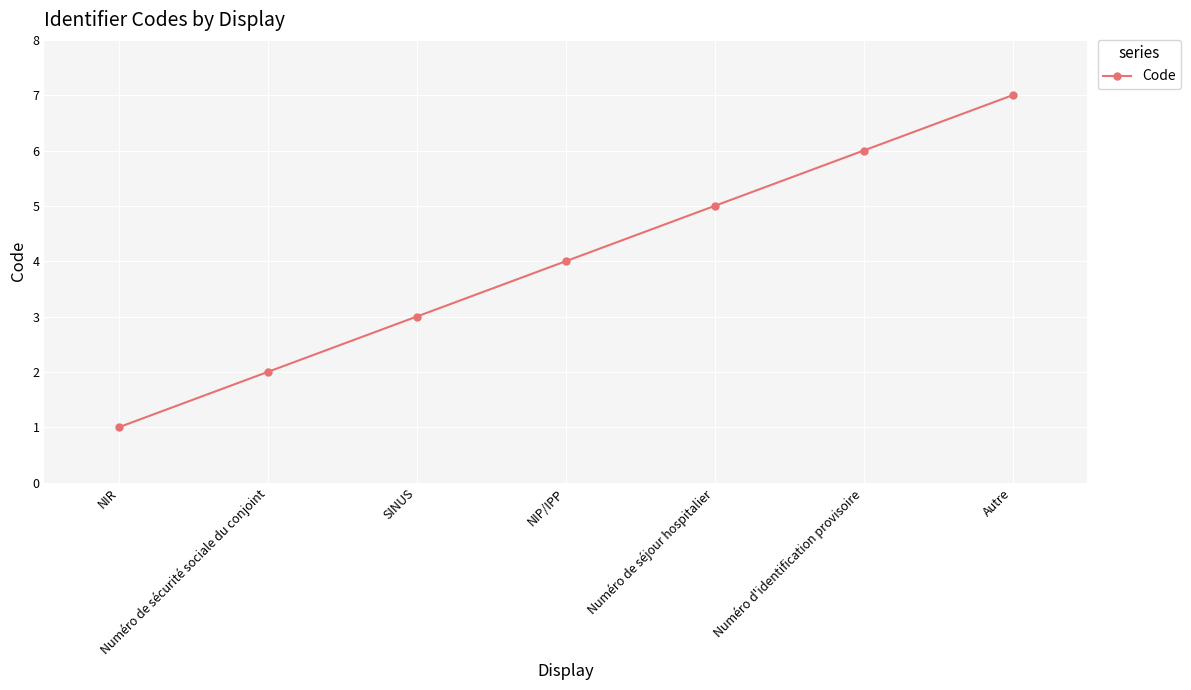

The chart shows a value of 4 at SINUS. True or false?

False